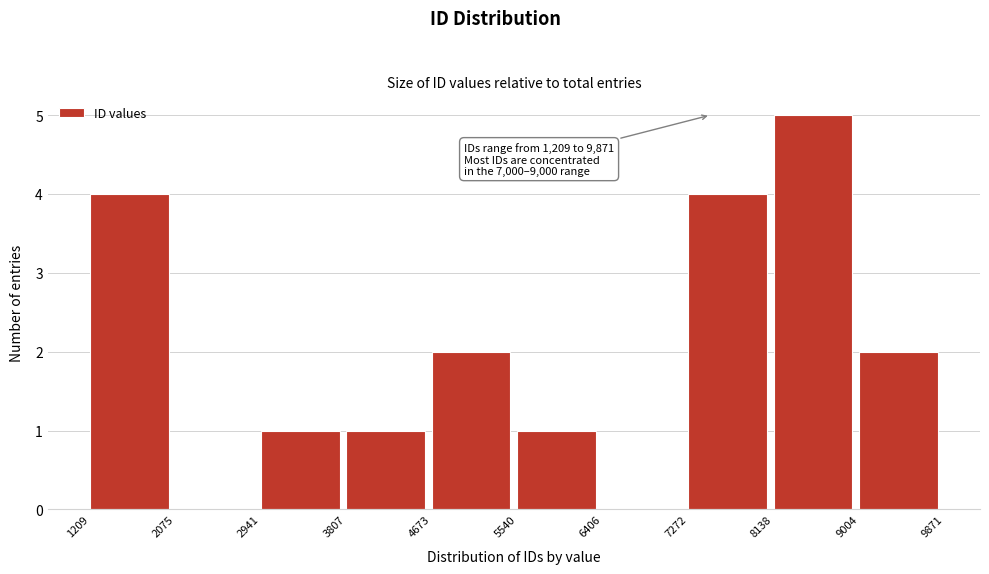

Over which range of the x-axis is the bar tallest?

8138 to 9004